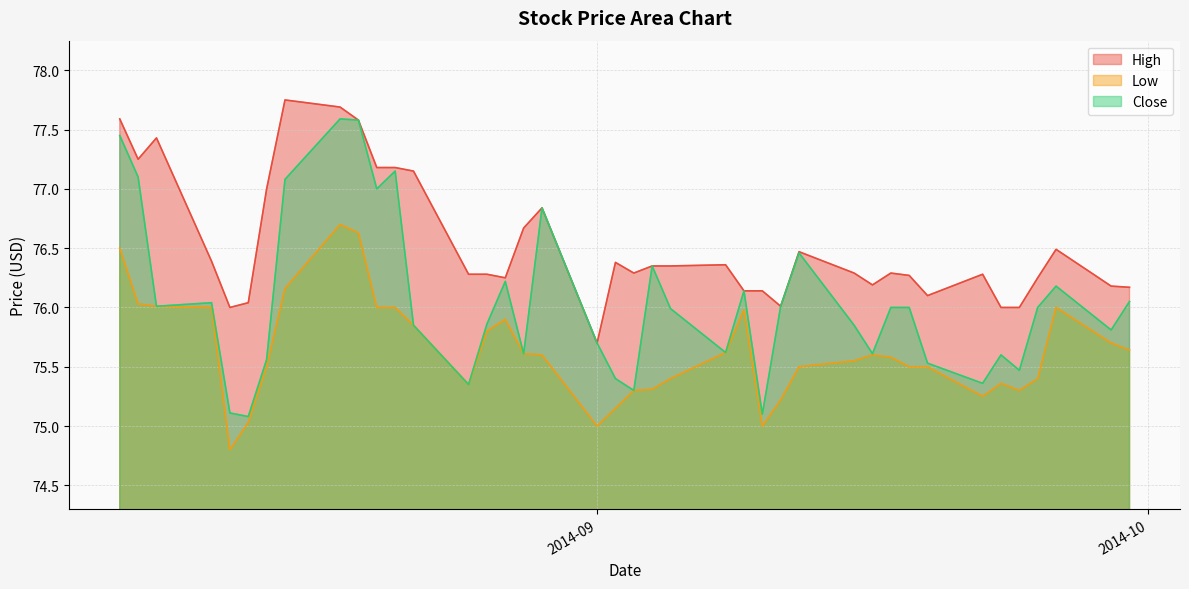

At how many categories does at least one series exceed 75?

40